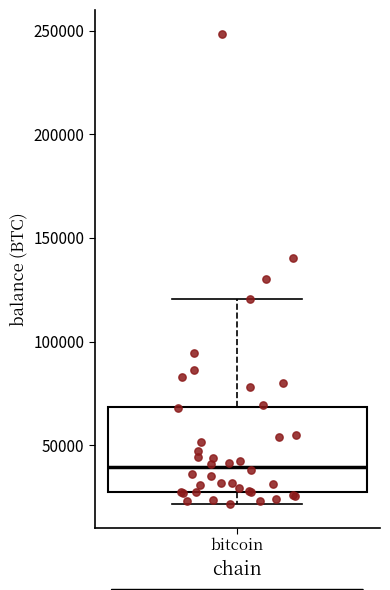

Transcribe this box plot: give where the median line is, the range the box spans, and where the two whiskers end, as read against the y-axis. The values are not printed on the chart, so give them approximately, as read against the axis.

median 40000, box 25000 to 70000, whiskers 20000 to 120000